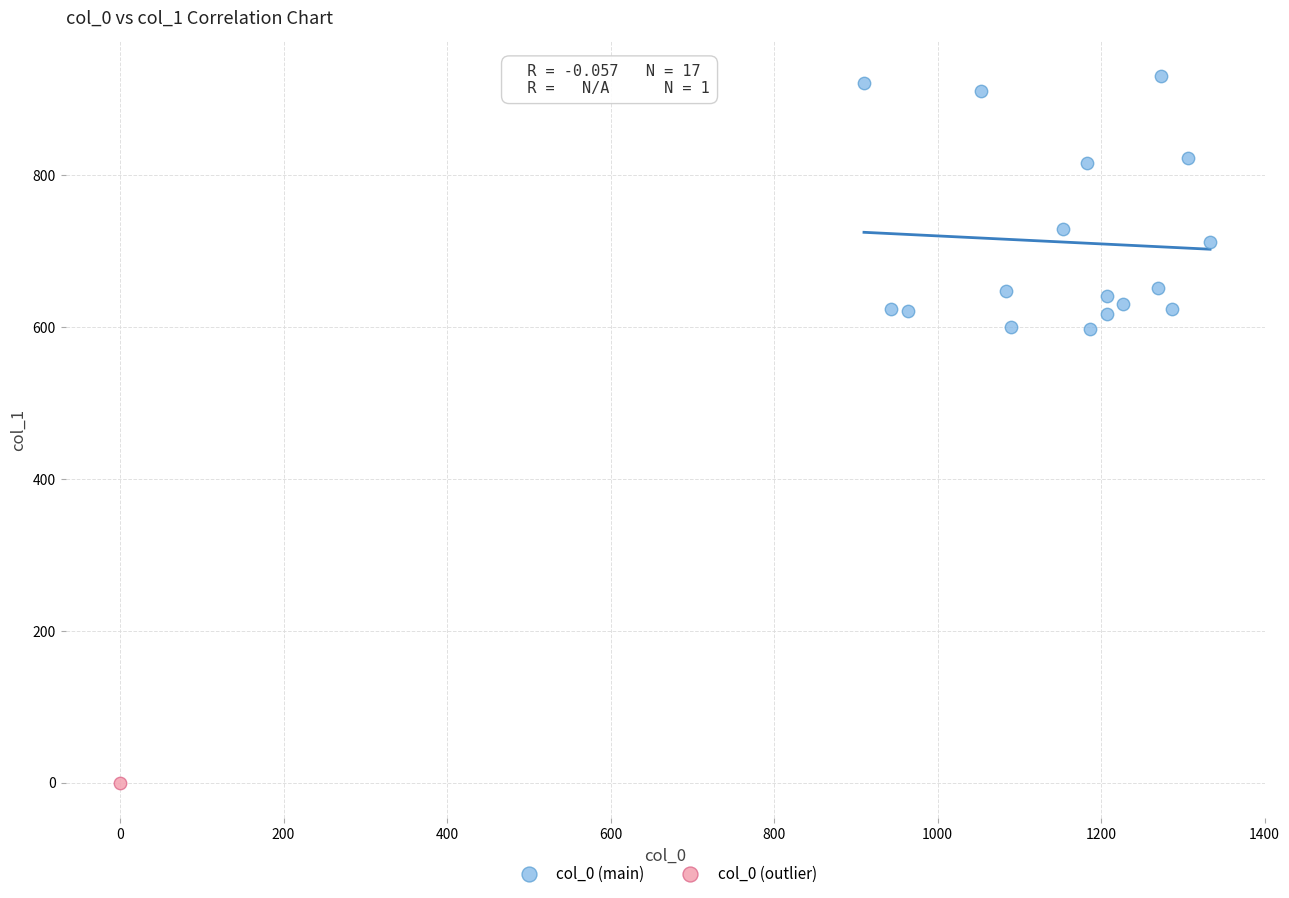

What are all the series names shown in the legend?

col_0 (main), col_0 (outlier)